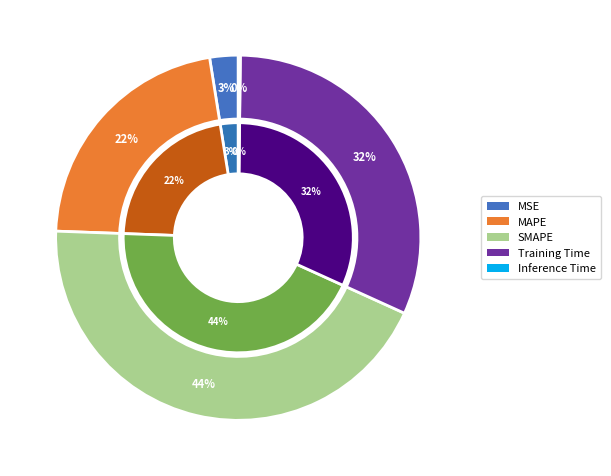

To the nearest percent, what is the difference between the largest and smallest slice percentages?

44%